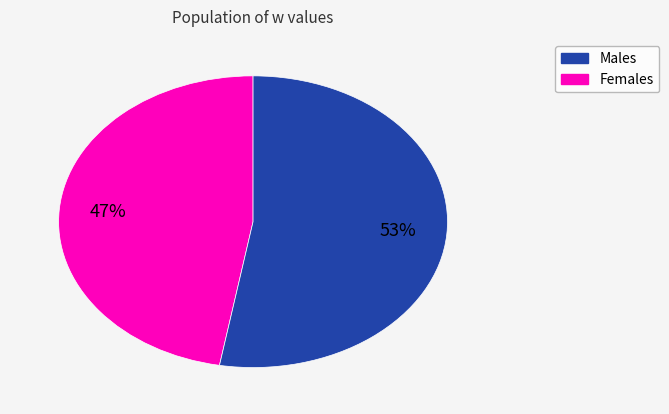

Is there any slice that represents more than half of the pie?

Yes